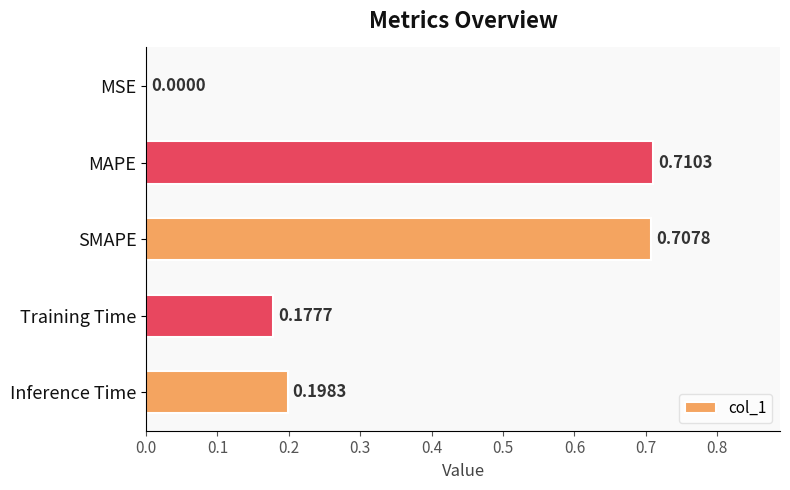

What is the sum of all values?

1.8